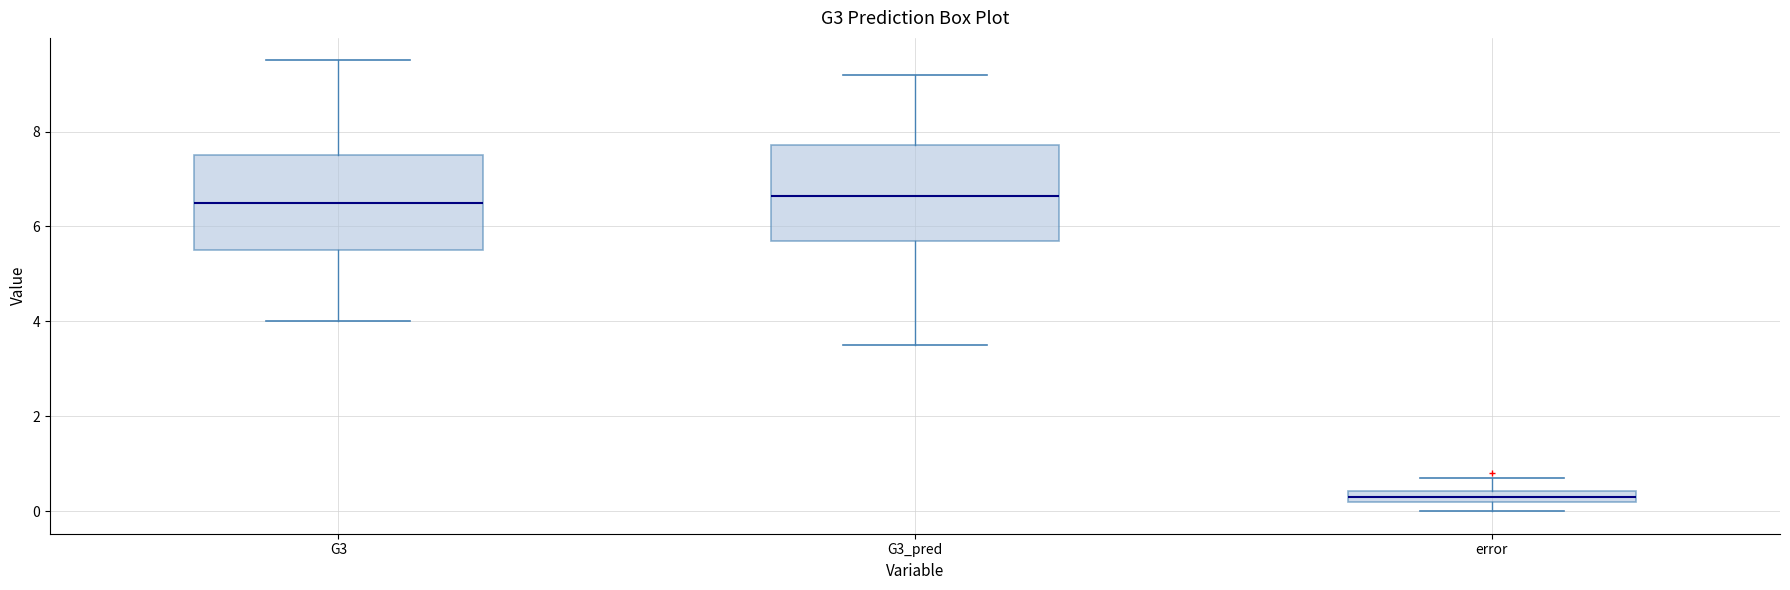

Which box's median line is the lowest?

error